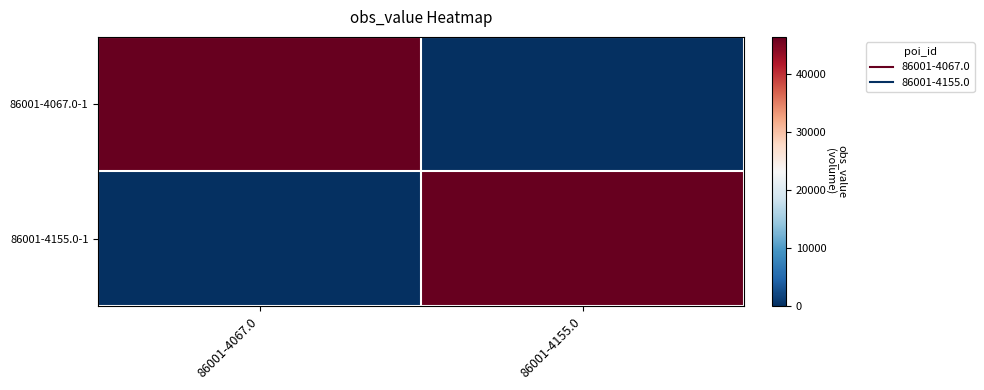

How many series are shown in this chart?

2